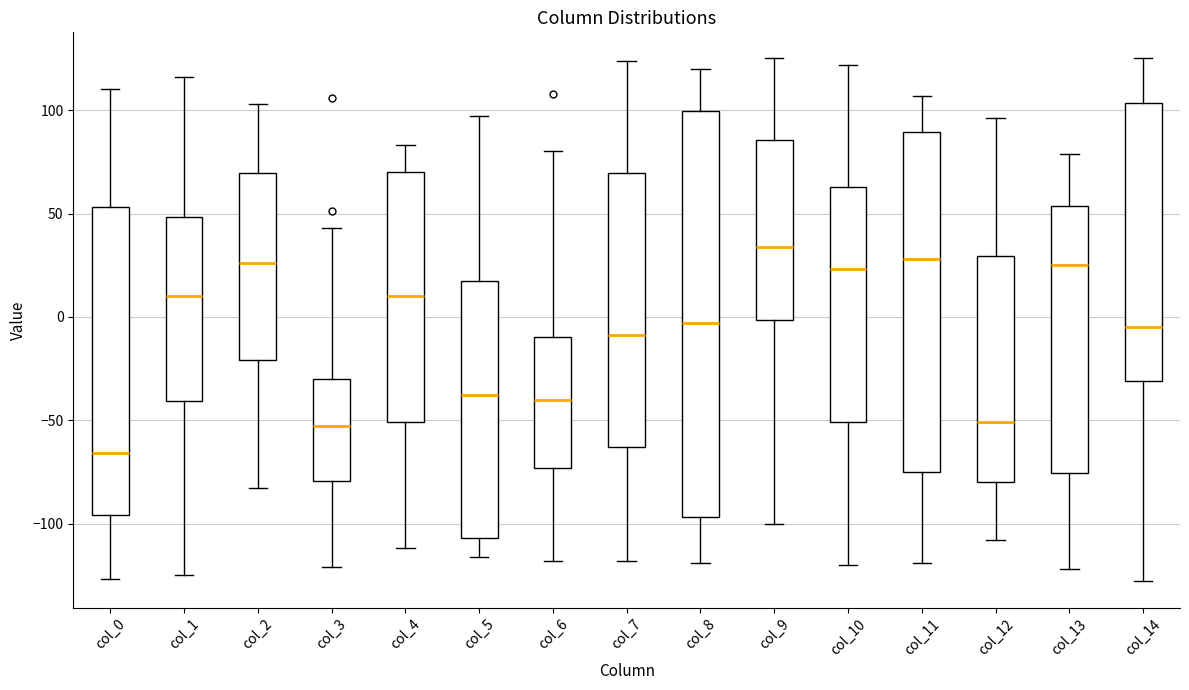

Which box's median line is the lowest?

col_0